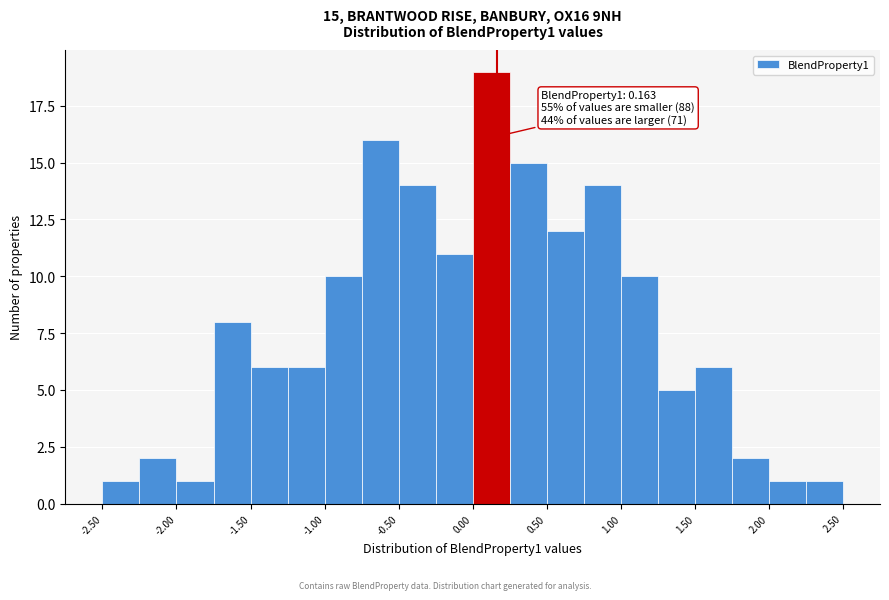

Over which range of the x-axis is the bar tallest?

0.00 to 0.25